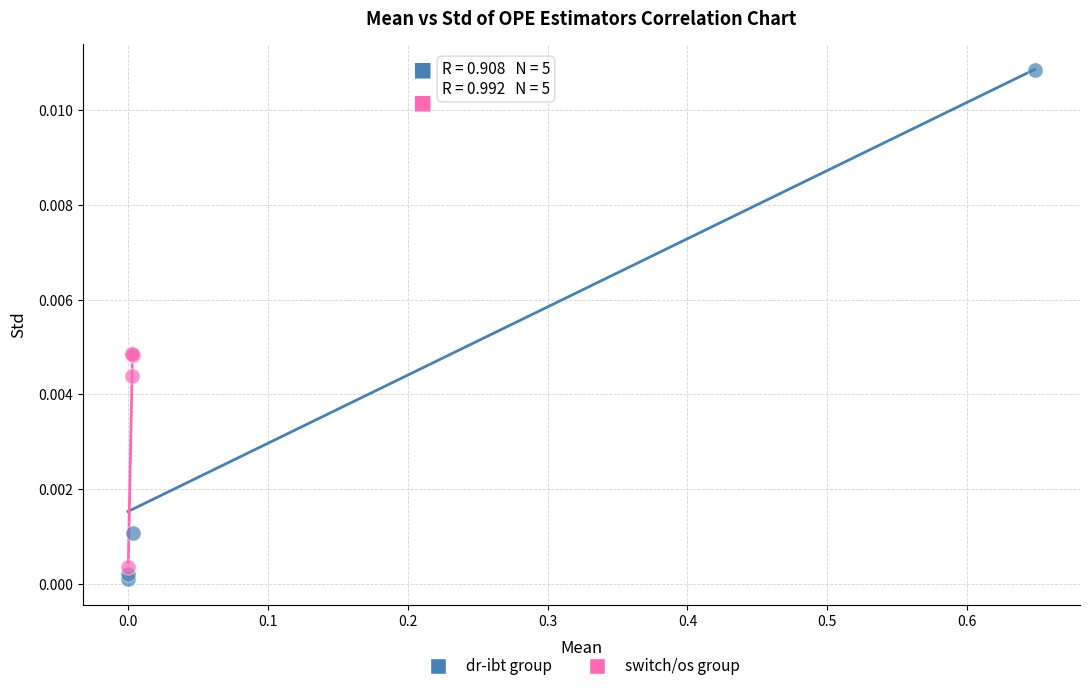

What are all the series names shown in the legend?

dr-ibt group, switch/os group